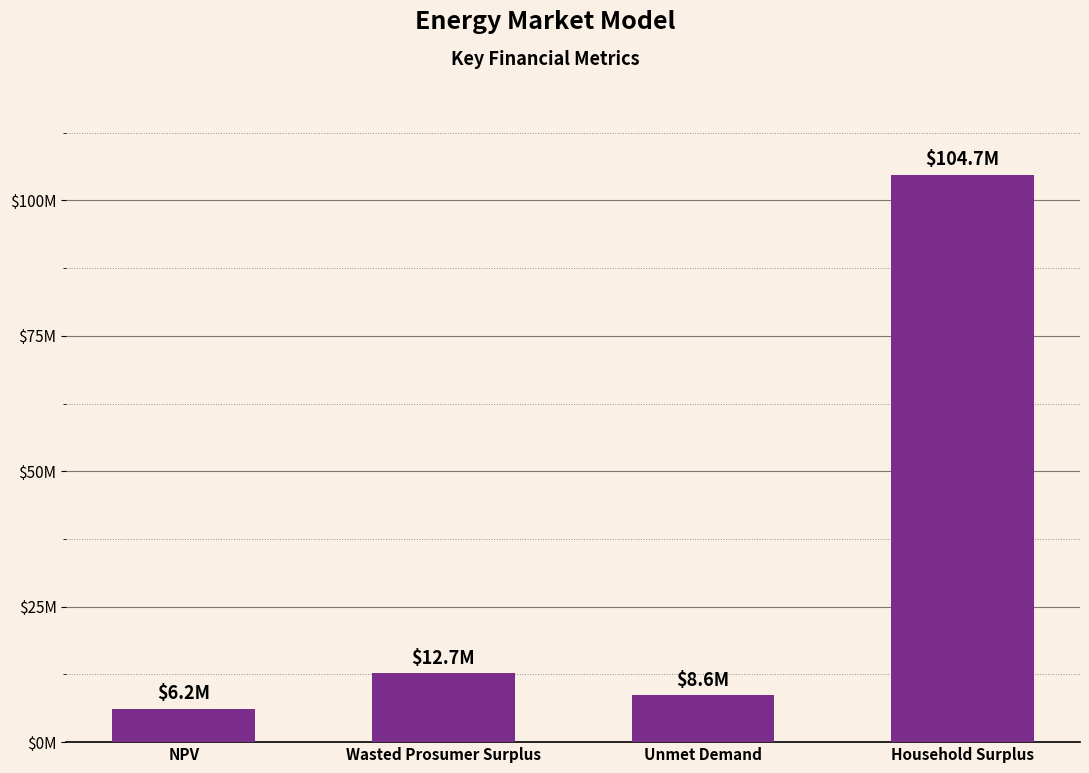

Rank the categories by value from highest to lowest.

Household Surplus, Wasted Prosumer Surplus, Unmet Demand, NPV